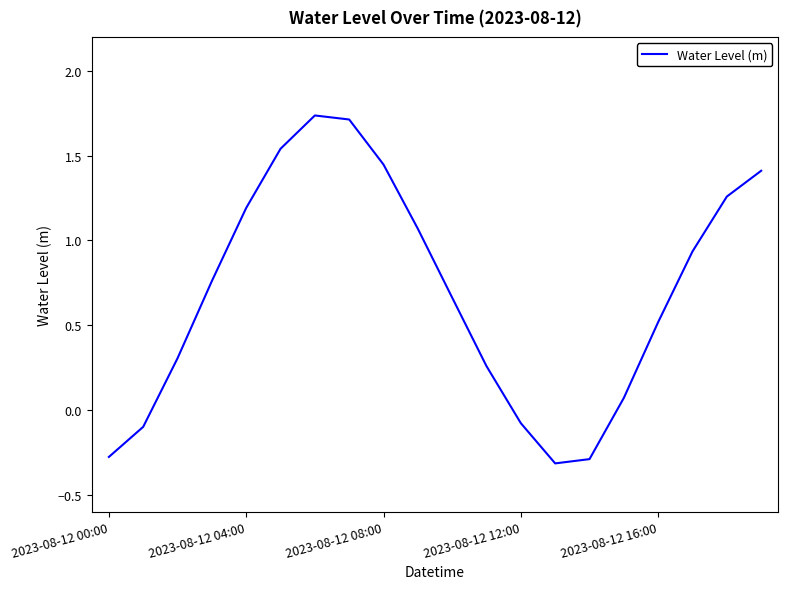

What is the difference between the maximum and minimum values?

2.1